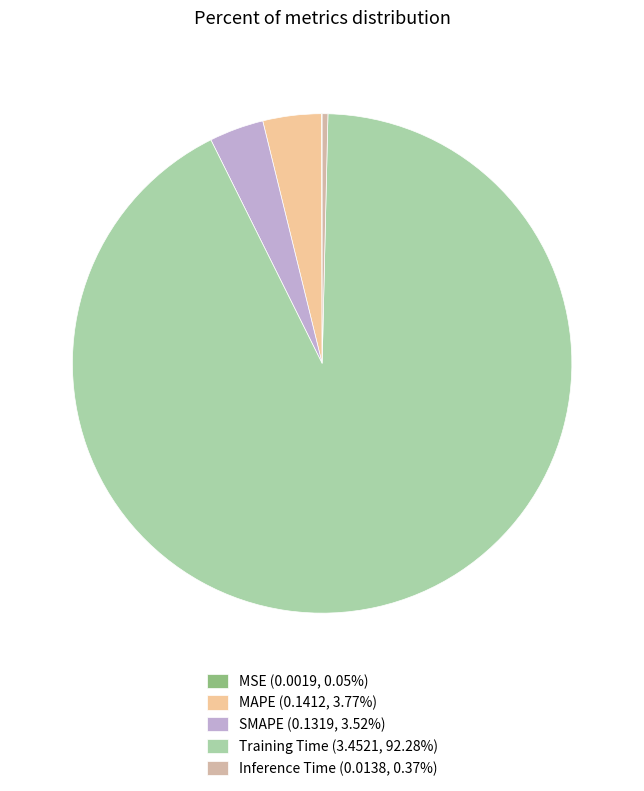

To the nearest percent, what portion does SMAPE represent?

4%